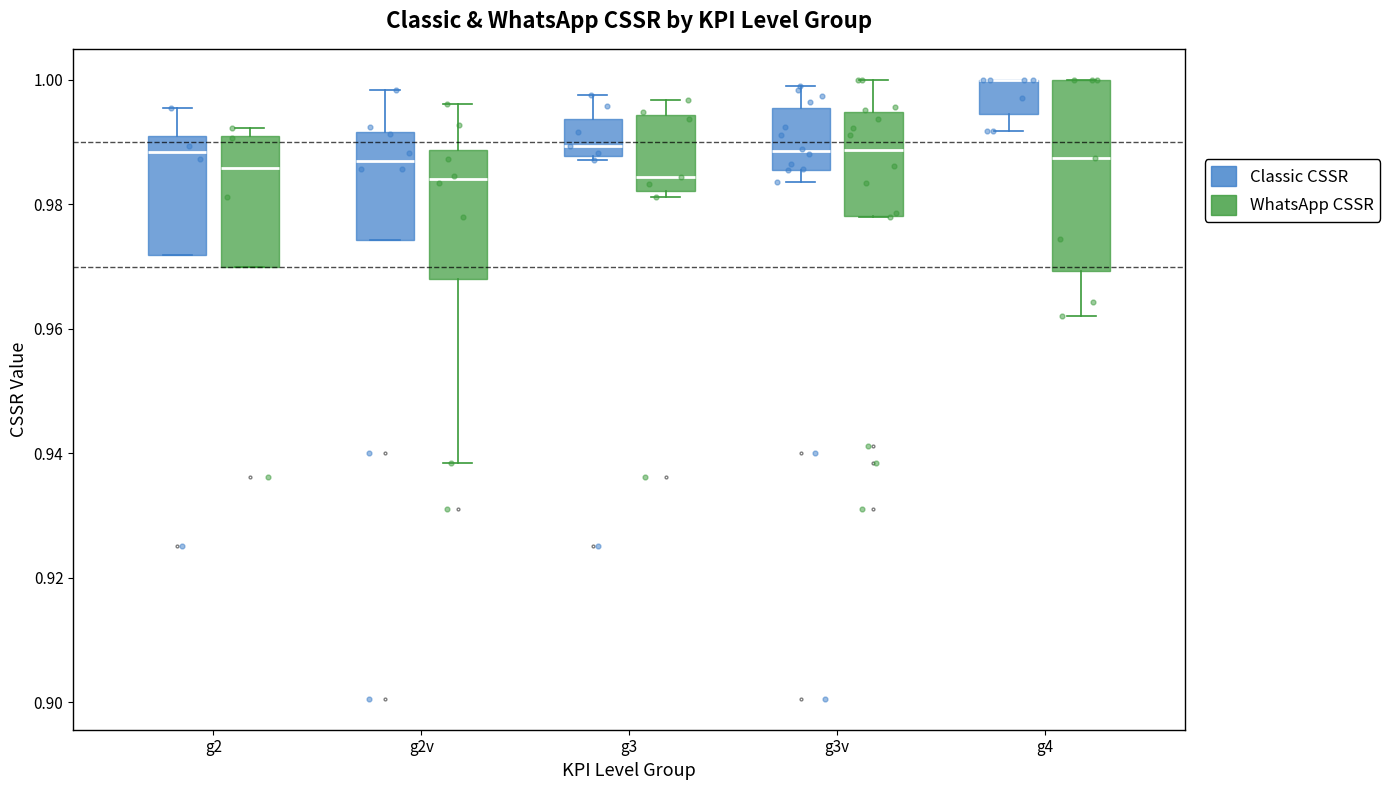

Reading left to right, transcribe this box plot: for each box, give where its median line is, the range the box spans, and where its two whiskers end, as read against the y-axis. The values are not printed on the chart, so give them approximately, as read against the axis.

g2 (Classic CSSR): median 0.988, box 0.972 to 0.990, whiskers 0.972 to 0.996
g2 (WhatsApp CSSR): median 0.986, box 0.970 to 0.990, whiskers 0.970 to 0.992
g2v (Classic CSSR): median 0.986, box 0.974 to 0.992, whiskers 0.974 to 0.998
g2v (WhatsApp CSSR): median 0.984, box 0.968 to 0.988, whiskers 0.938 to 0.996
g3 (Classic CSSR): median 0.990, box 0.988 to 0.994, whiskers 0.988 to 0.998
g3 (WhatsApp CSSR): median 0.984, box 0.982 to 0.994, whiskers 0.982 (just below the box's lower edge) to 0.996
g3v (Classic CSSR): median 0.988, box 0.986 to 0.996, whiskers 0.984 to 0.998
g3v (WhatsApp CSSR): median 0.988, box 0.978 to 0.994, whiskers 0.978 to 1.000
g4 (Classic CSSR): median 1.000 (drawn on the box's upper edge), box 0.994 to 1.000, whiskers 0.992 to 1.000
g4 (WhatsApp CSSR): median 0.988, box 0.970 to 1.000, whiskers 0.962 to 1.000